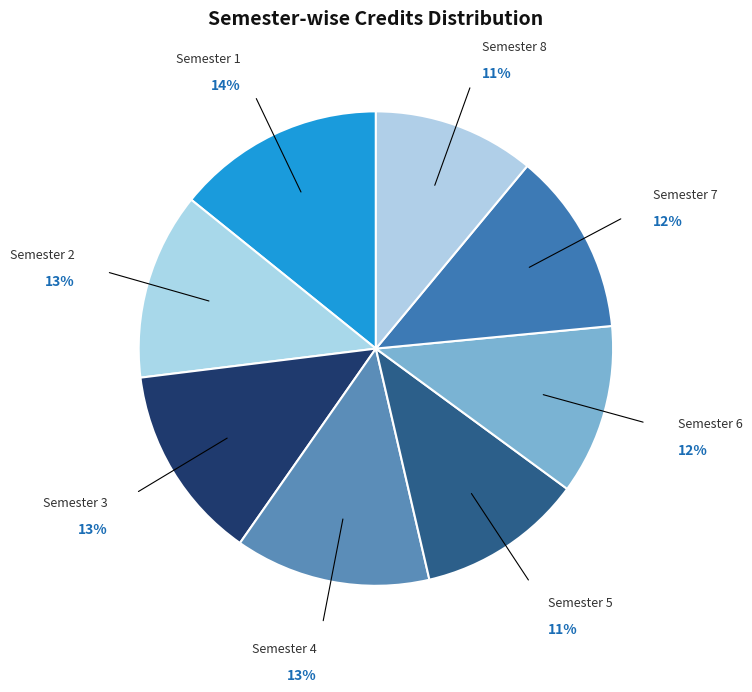

How many segments does this pie chart have?

8